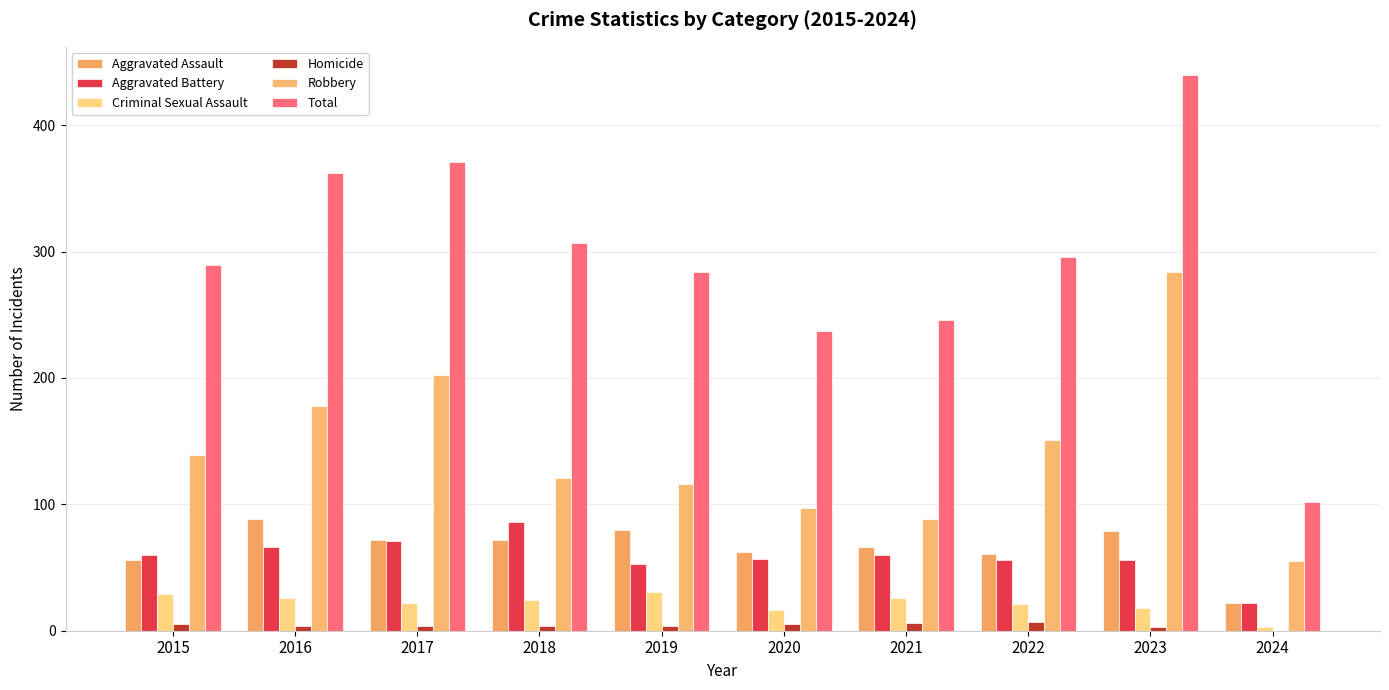

At how many categories does at least one series exceed 271?

7